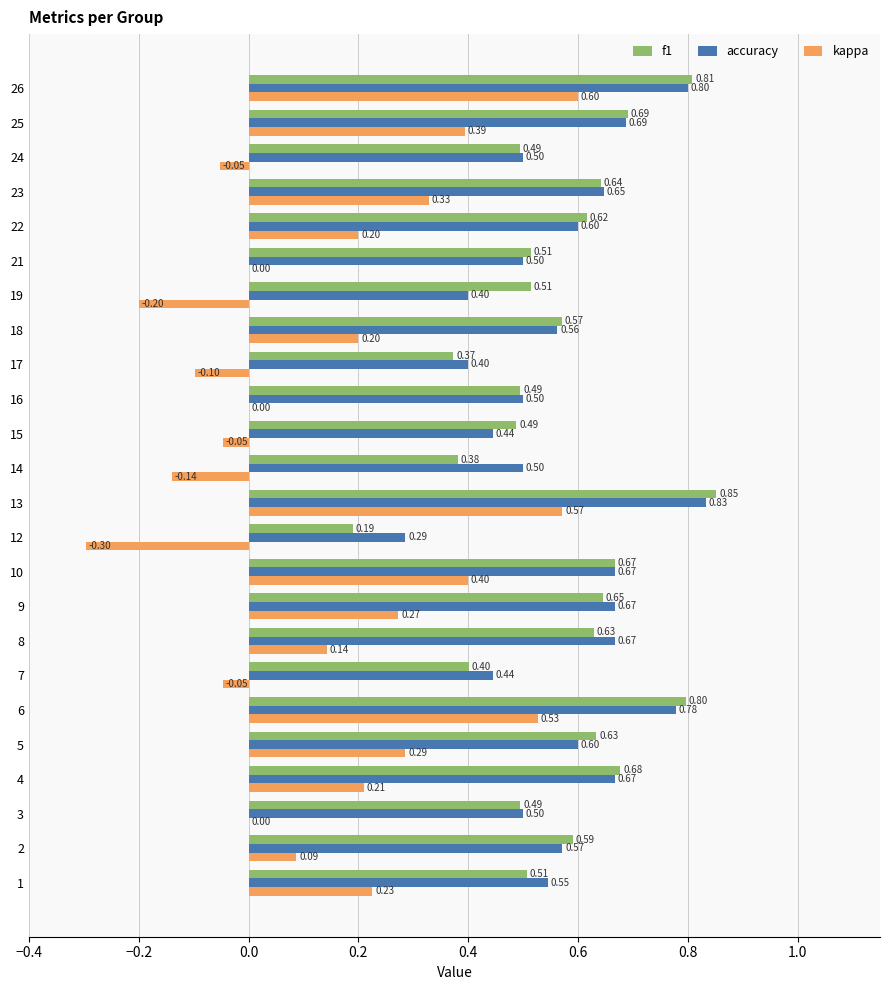

Which series changed the most between 12 and 13?

kappa